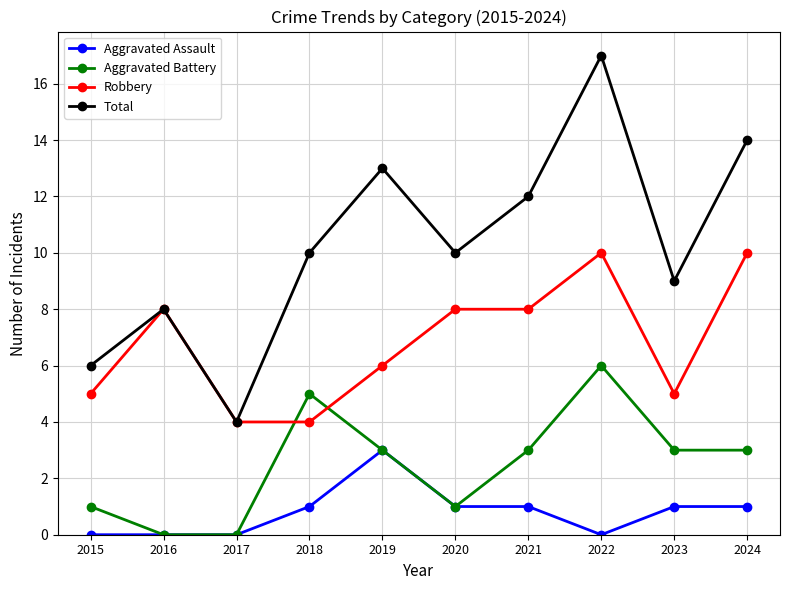

The value of Robbery at 2024 is 10. True or false?

True